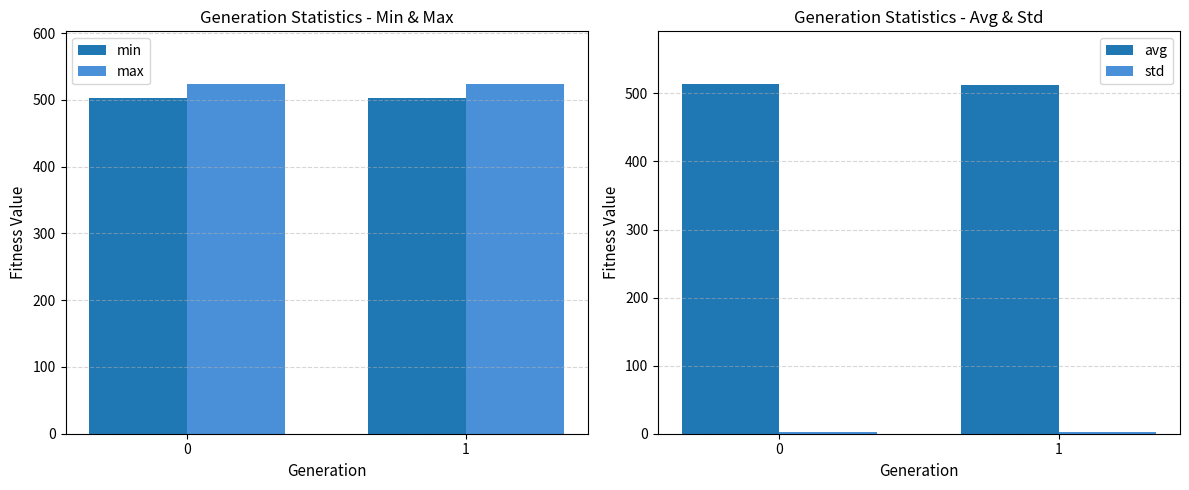

Which series has the largest range (max minus min)?

avg